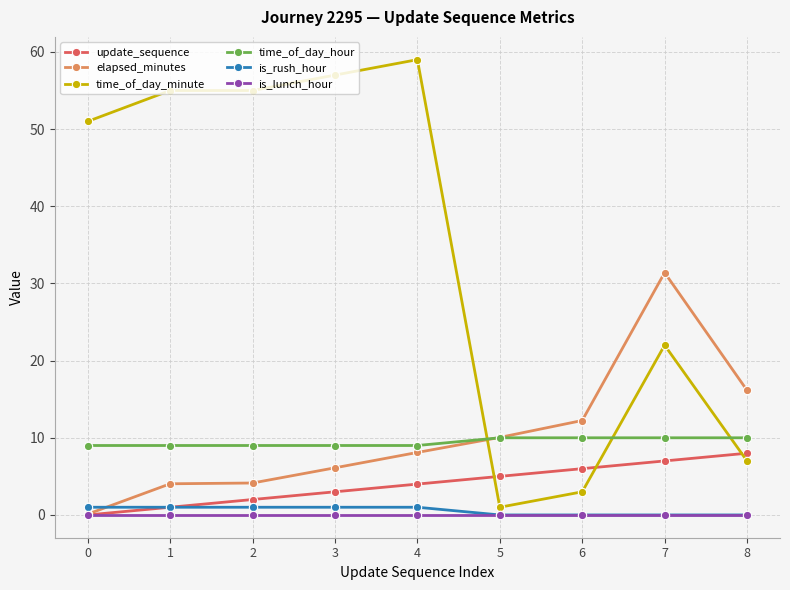

True or false: is_rush_hour and time_of_day_minute intersect in this chart.

False